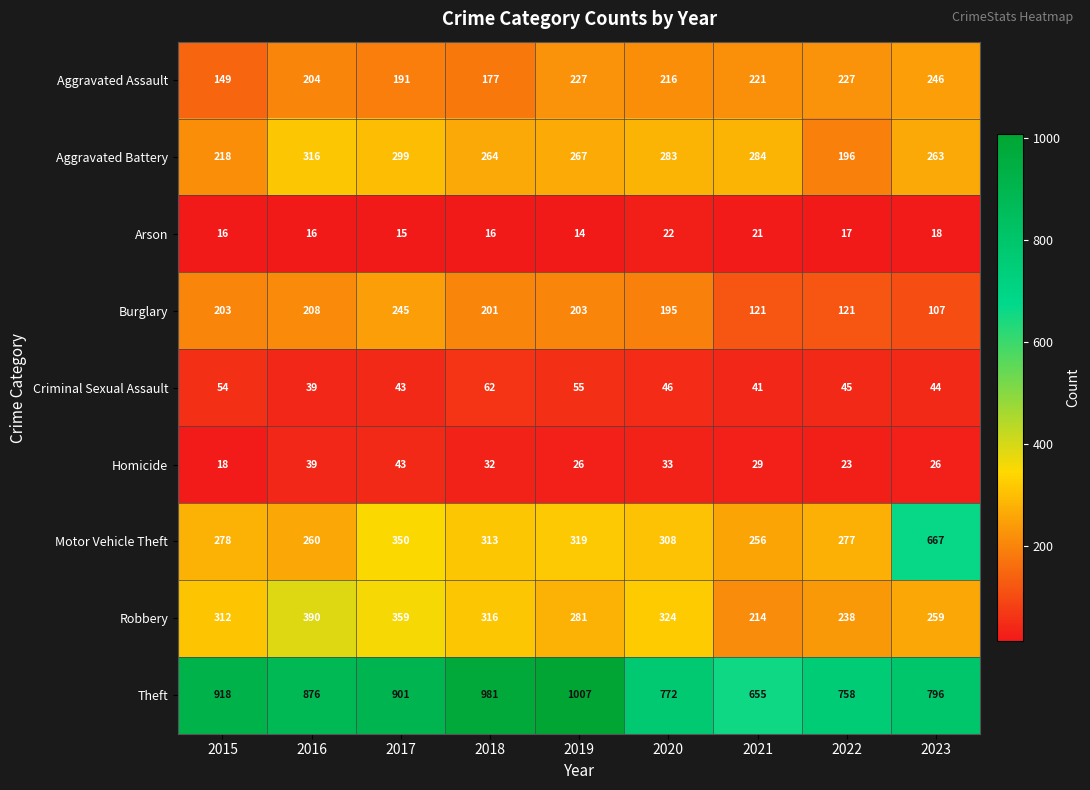

The value of Robbery at 2023 is 148. True or false?

False